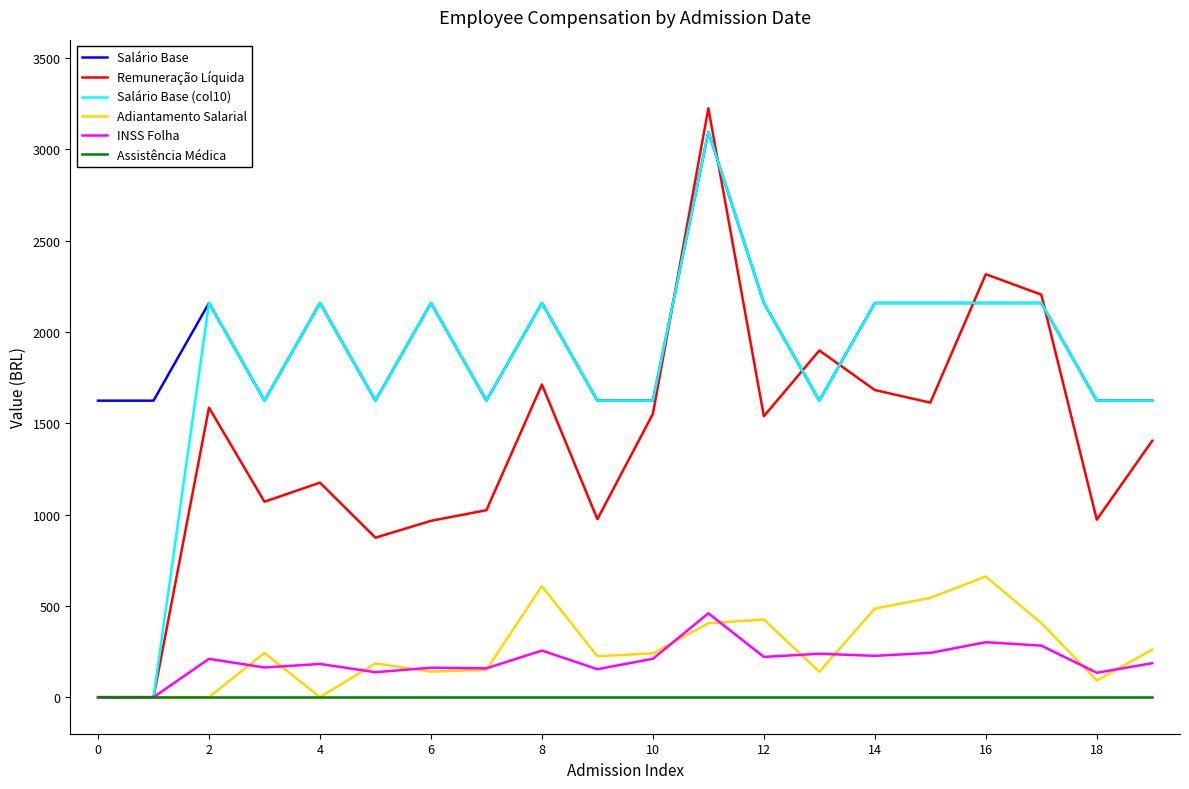

True or false: Salário Base and INSS Folha cross at least once.

False